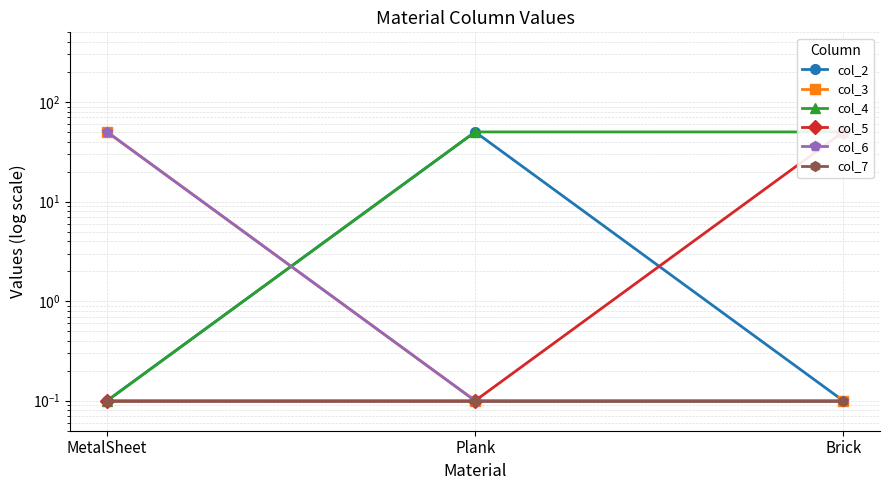

Reading right to left, what are all the values shown in this chart?

col_2: 0.1	50.0	0.1
col_3: 0.1	0.1	50.0
col_4: 50.0	50.0	0.1
col_5: 50.0	0.1	0.1
col_6: 0.1	0.1	50.0
col_7: 0.1	0.1	0.1